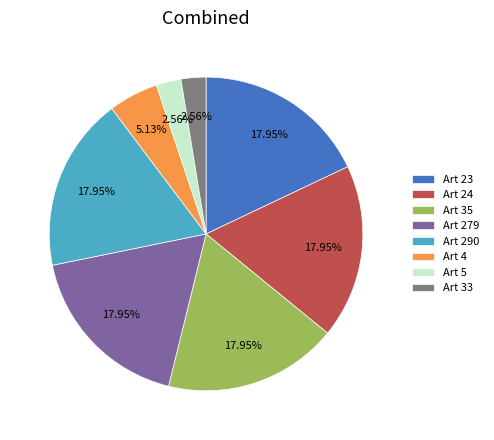

Is there a majority slice in this chart?

No